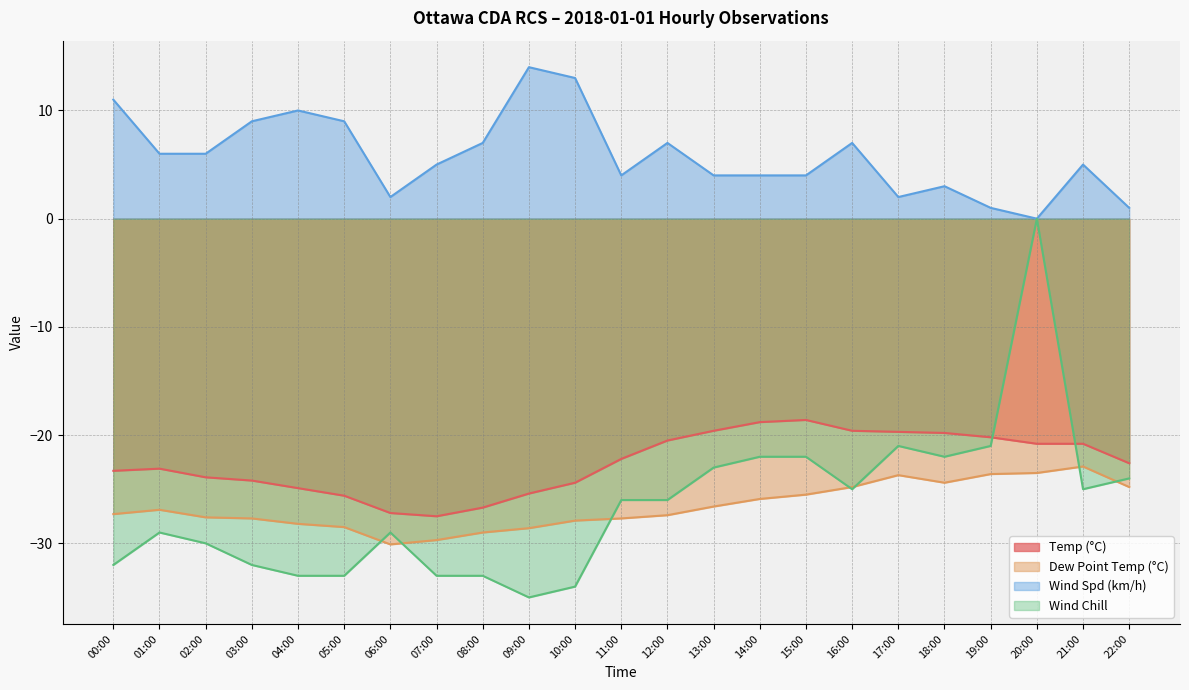

At how many categories does at least one series exceed -20?

23